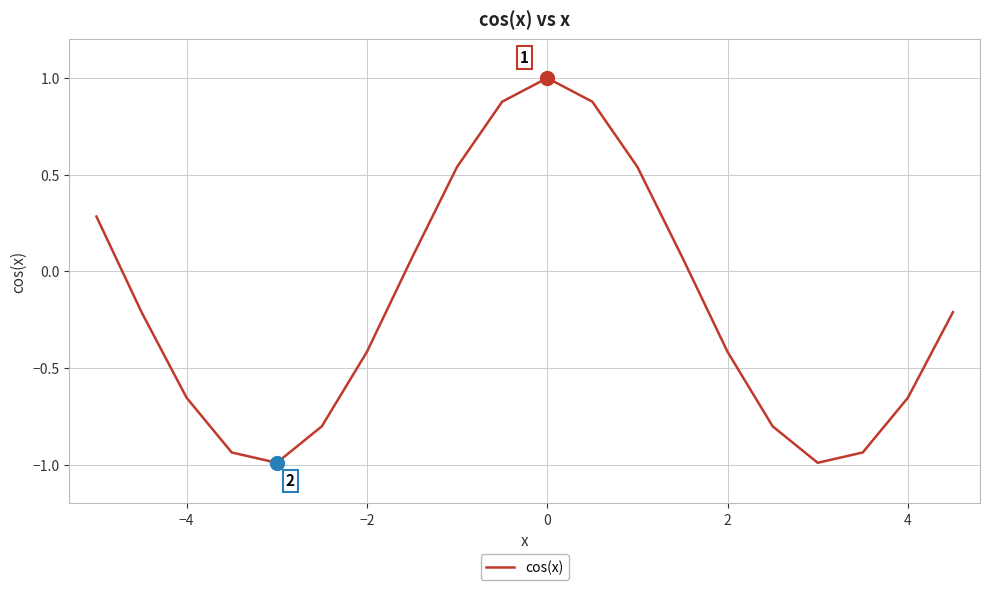

What is the minimum value shown in the chart?

-1.0